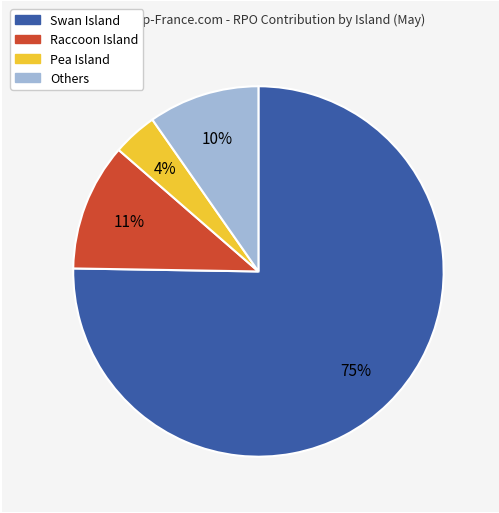

To the nearest percent, what is the difference between the largest and smallest slice percentages?

71%